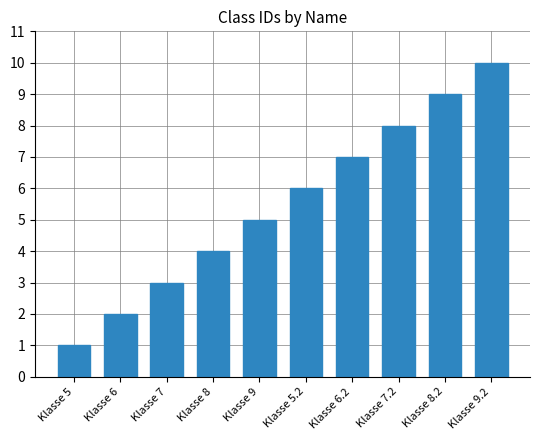

Where is the data nearest to the value 5?

Klasse 9